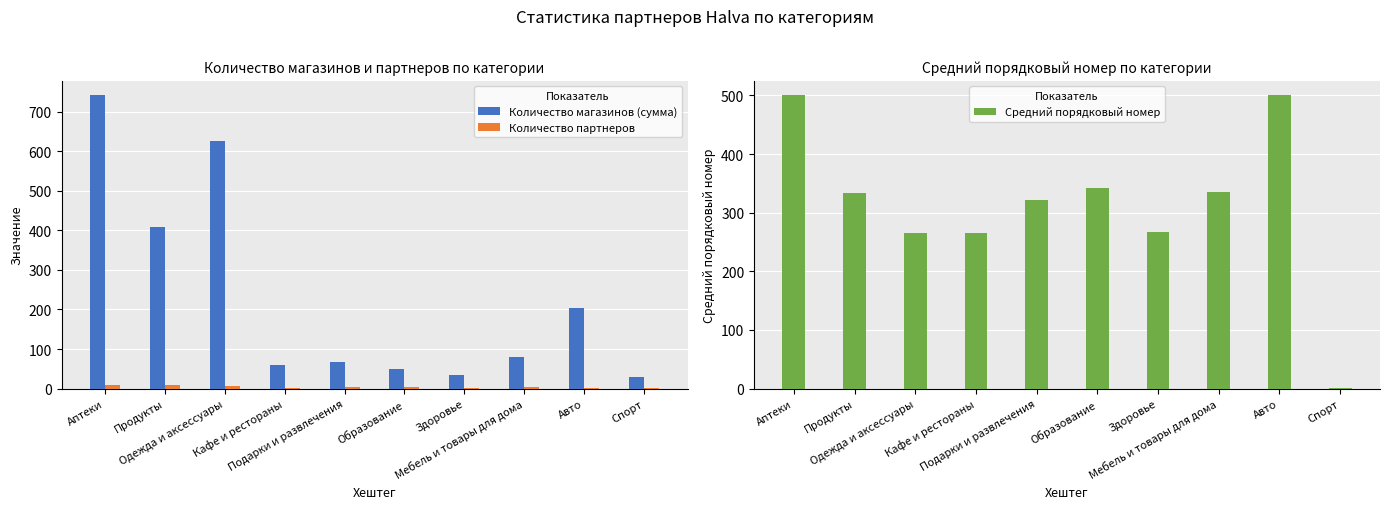

List the series in order of their peak value, highest first.

Количество магазинов (сумма), Средний порядковый номер, Количество партнеров